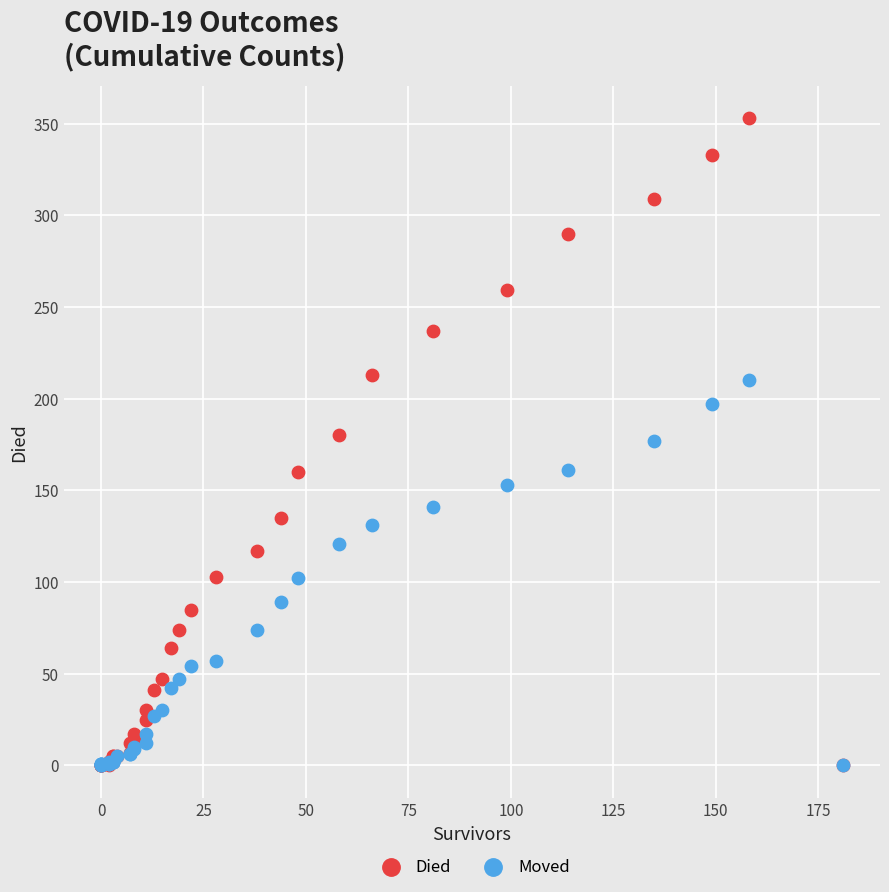

Which series has the largest Y range (max minus min)?

Died